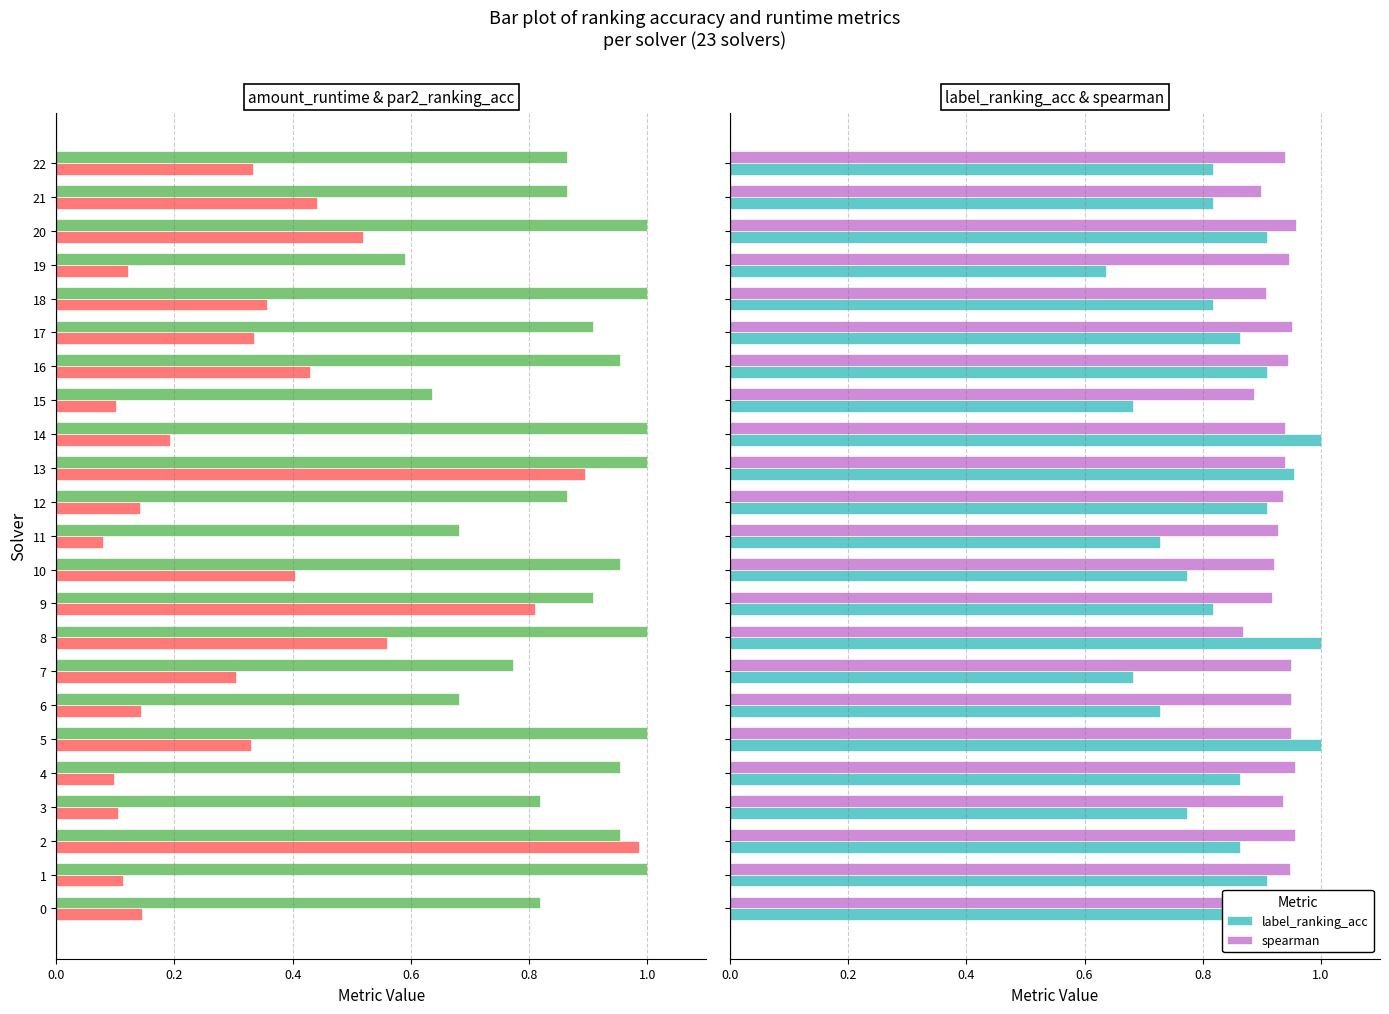

True or false: amount_runtime has a value of 0.1 at 19.

True